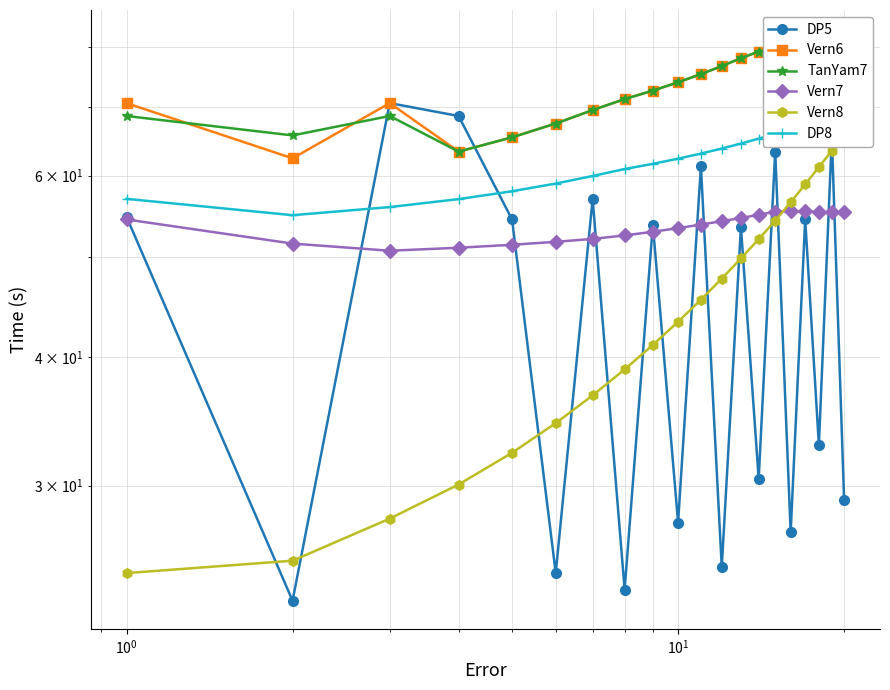

Which series has the largest total across all categories?

Vern6